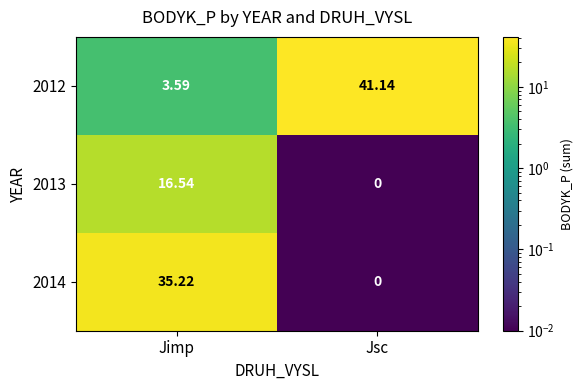

What is the maximum value shown in the chart?

41.1